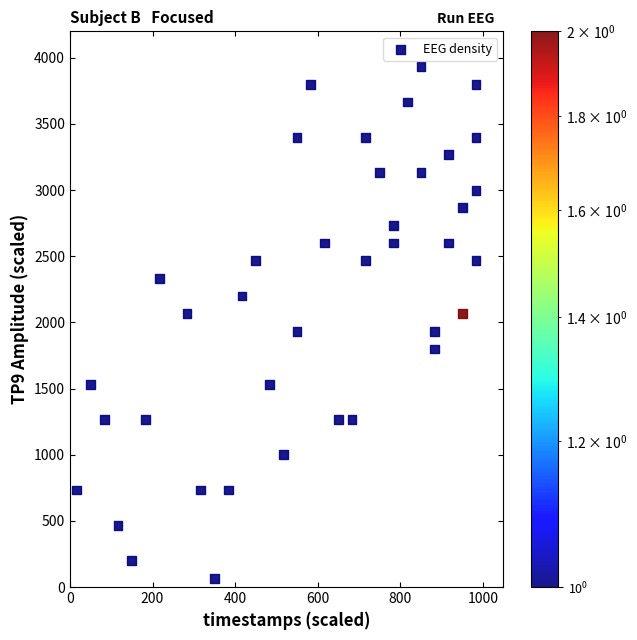

What is the range of Y values (max minus min)?

3866.7